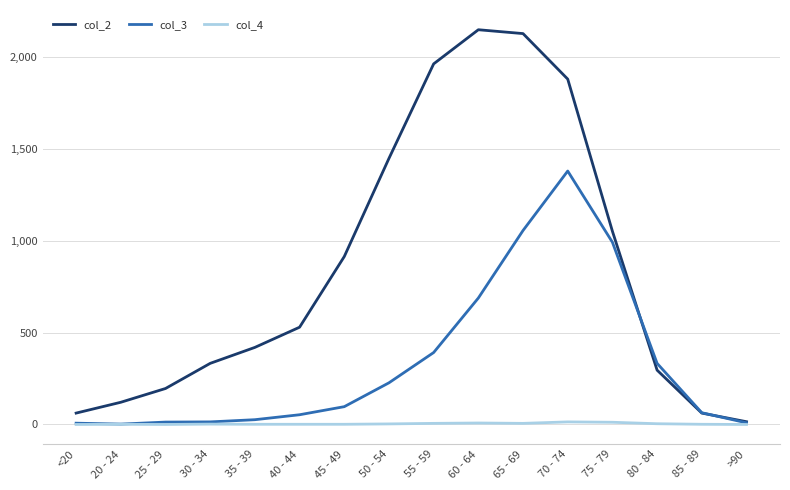

The value of col_2 at 50 - 54 is 1450. True or false?

True